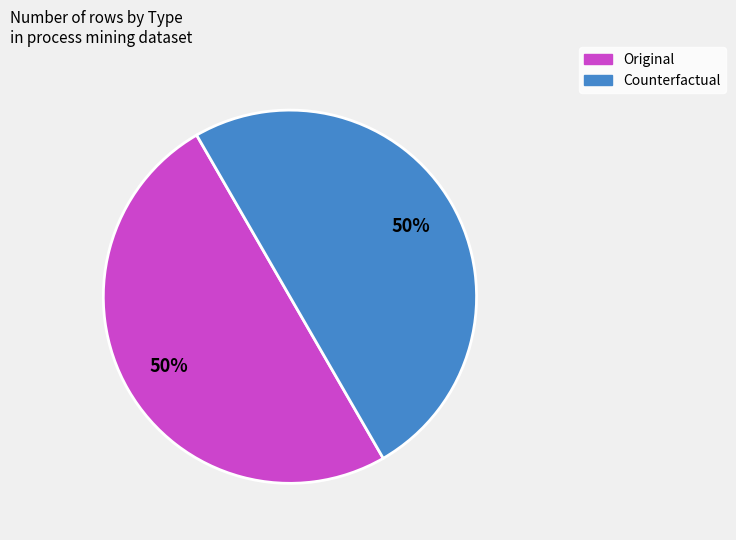

To the nearest percent, what is the average slice percentage?

50%